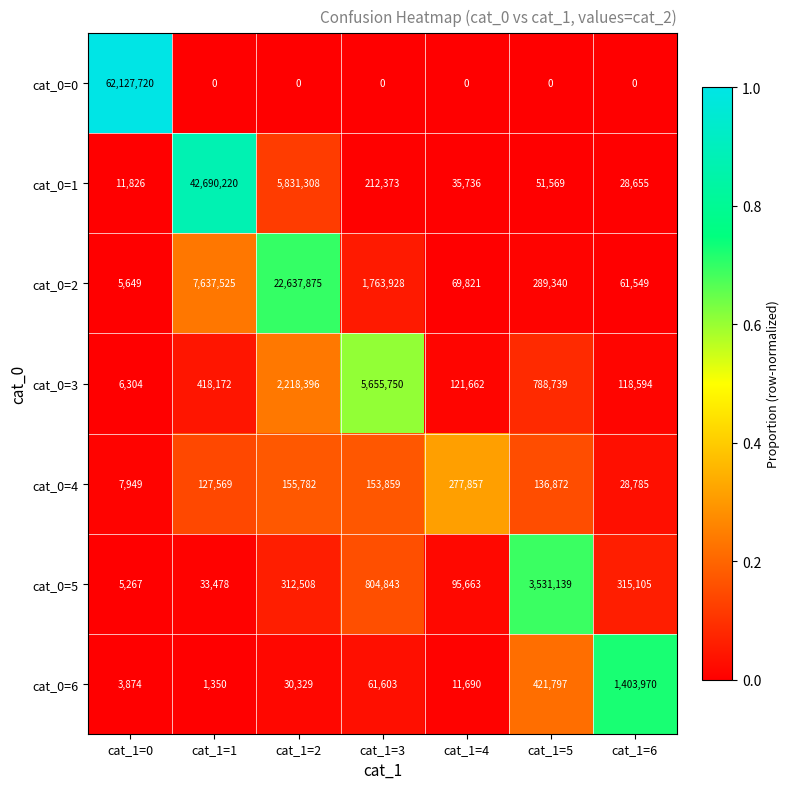

The value of cat_0=5 at cat_1=6 is 315105. True or false?

True